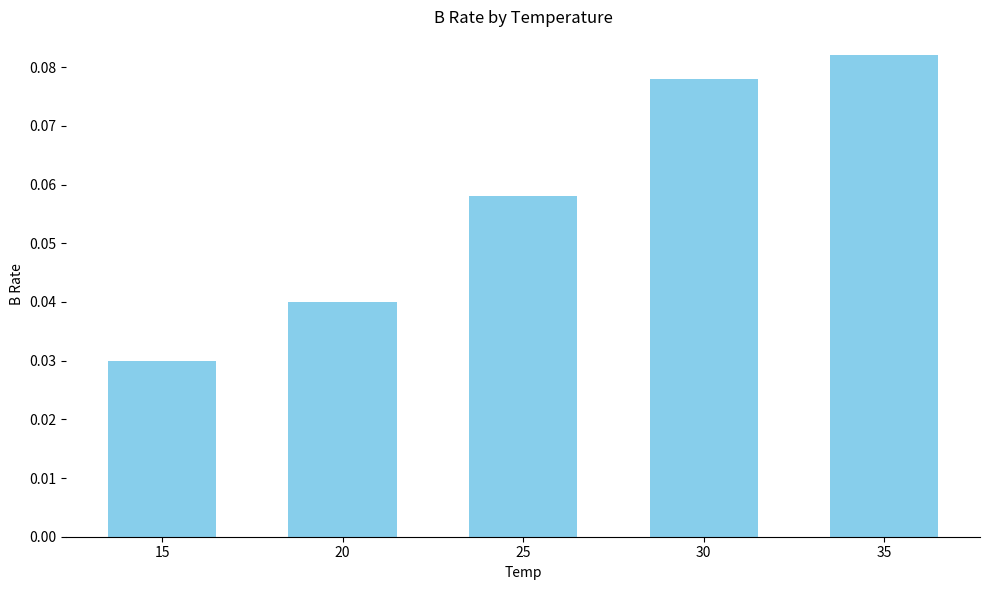

Where is the data nearest to the value 0?

15